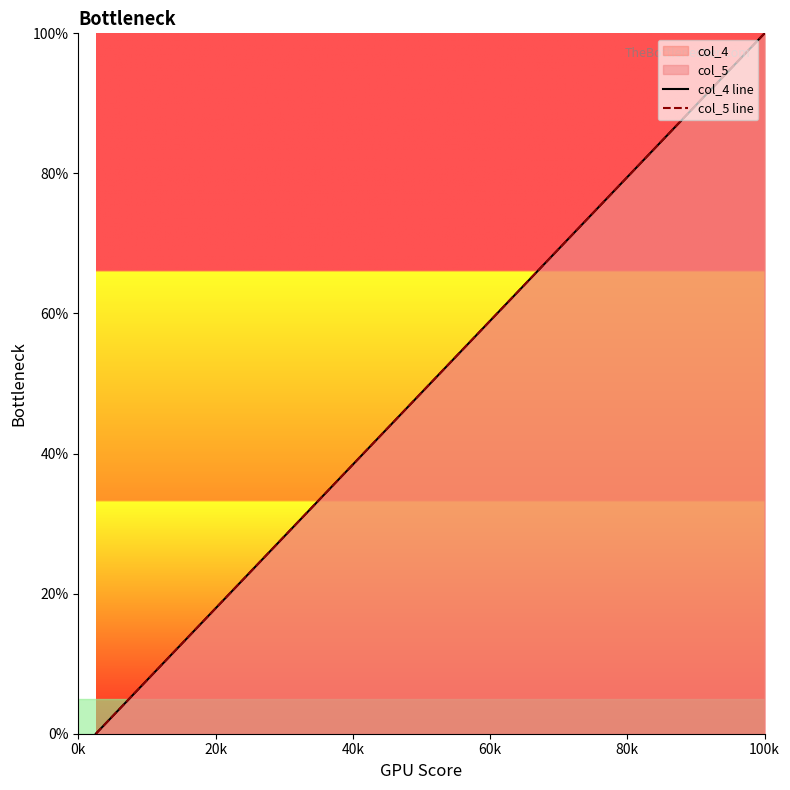

Reading left to right, transcribe all the data shown in this chart.

col_4 line: 0.0	0.1	0.1	0.2	0.2	0.3	0.3	0.4	0.4	0.5	0.5	0.6	0.6	0.7	0.7	0.8	0.8	0.9	0.9	1.0
col_5 line: 0.0	0.1	0.1	0.2	0.2	0.3	0.3	0.4	0.4	0.5	0.5	0.6	0.6	0.7	0.7	0.8	0.8	0.9	0.9	1.0